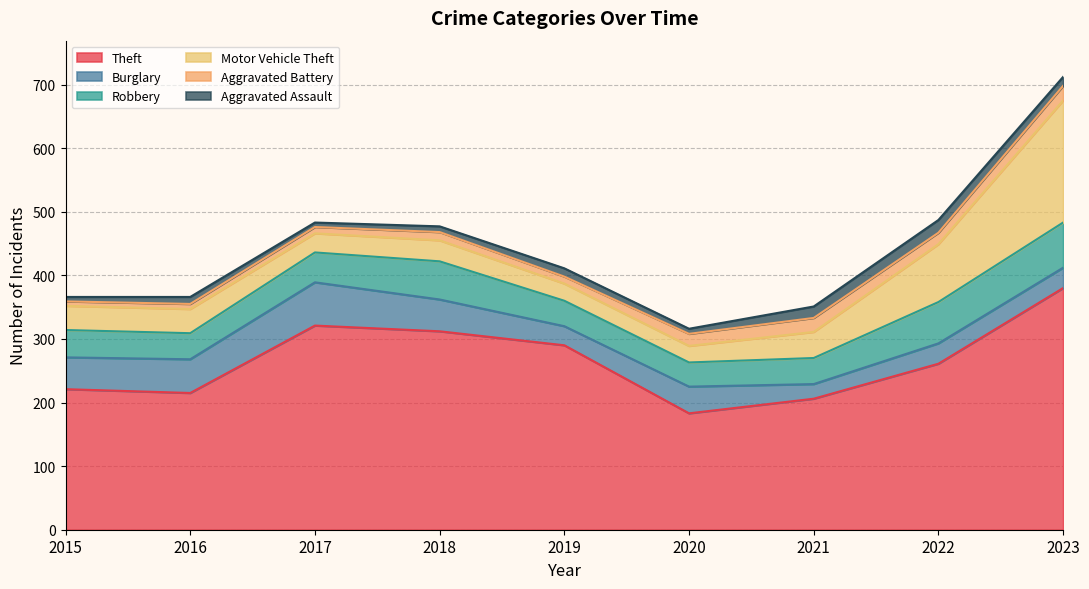

Between 2020 and 2017, which is larger?

2017